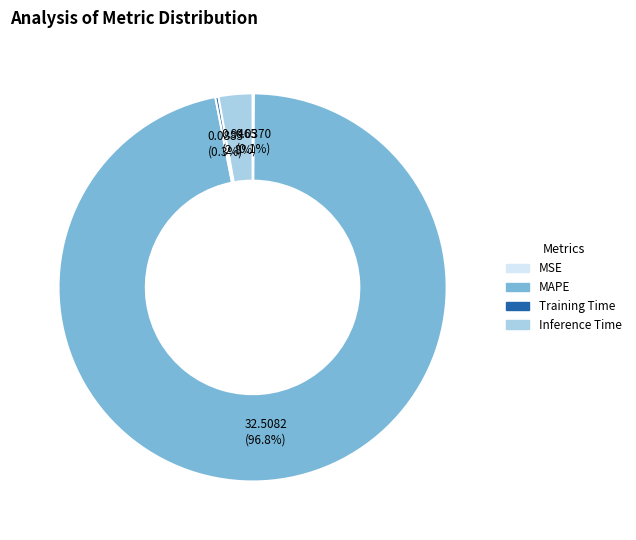

Combined, what portion of the pie is Inference Time and MAPE?

99.6%